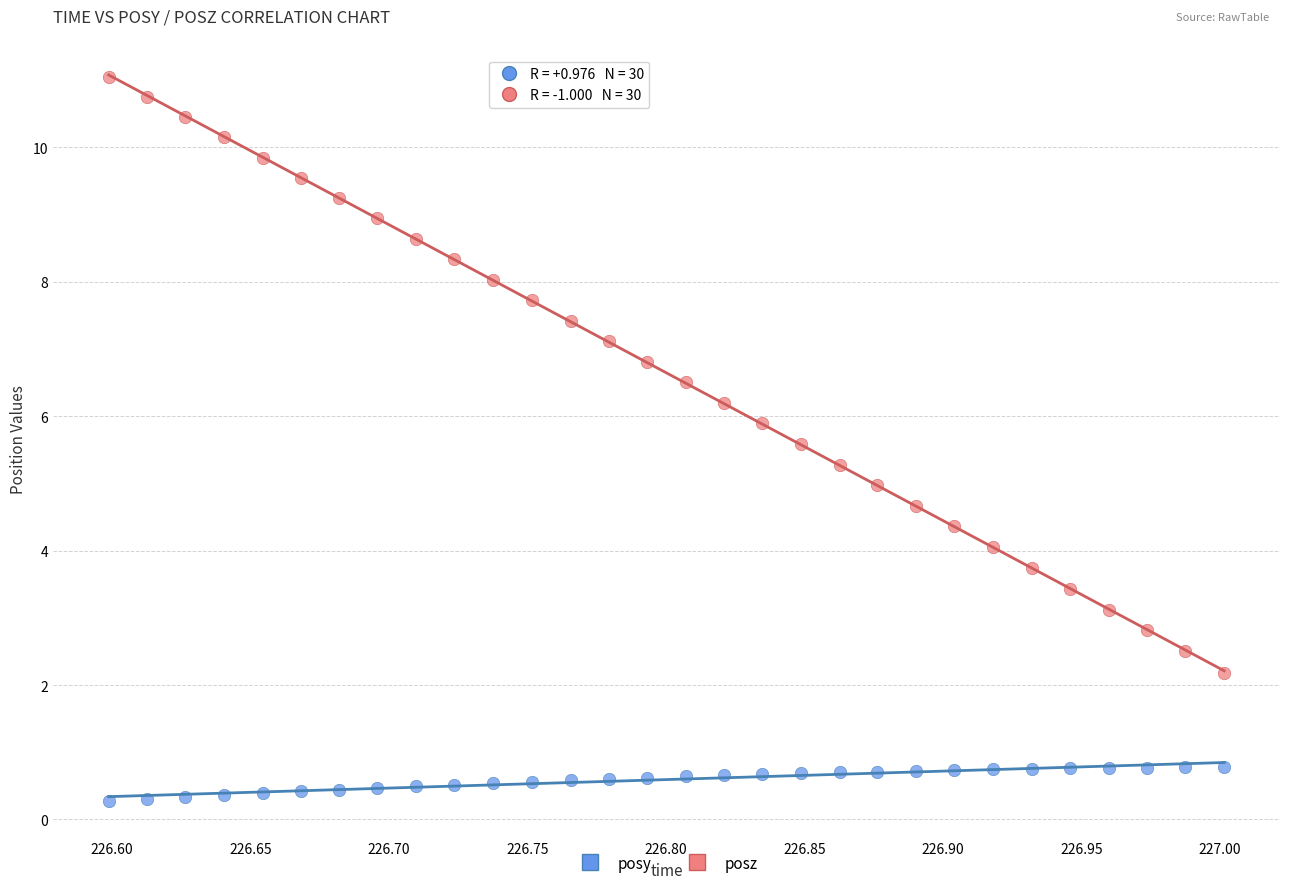

Across all data points, what is the range of X values (max minus min)?

0.4